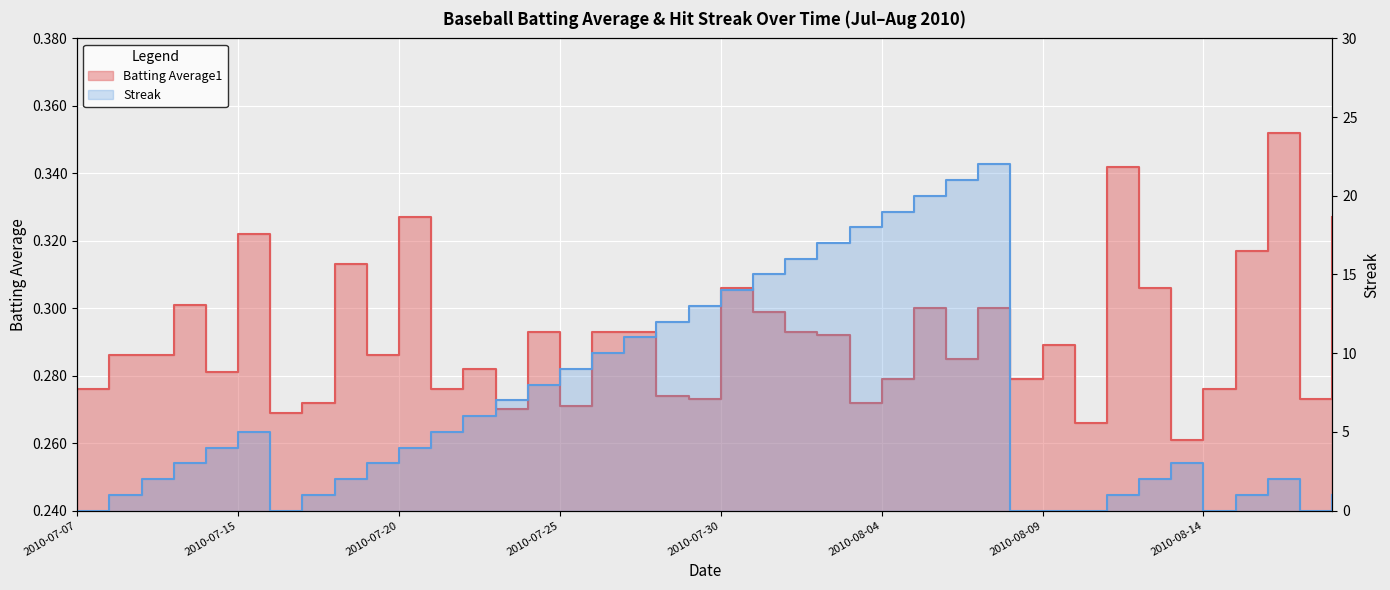

Is the value of Streak at 2010-07-09 greater than the value of Batting Average1 at 2010-08-05?

Yes